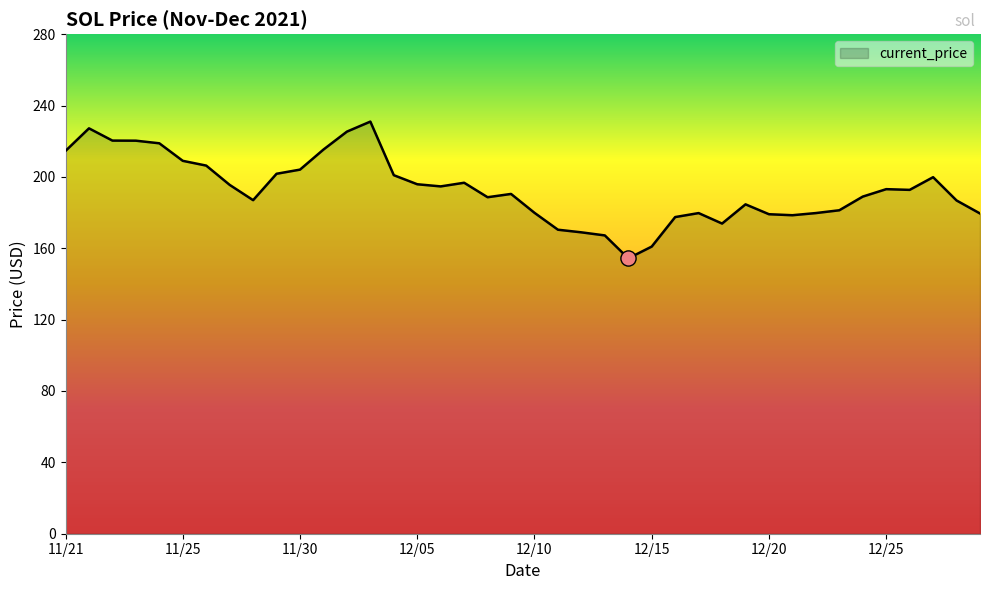

What is the difference between the maximum and minimum values?

76.7